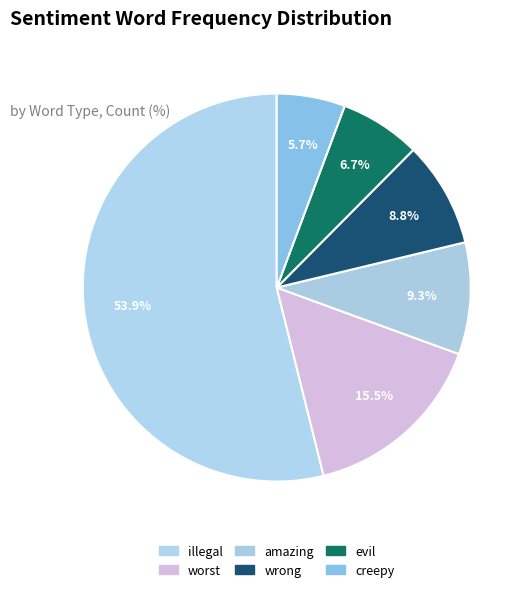

What percentage is the amazing slice, to the nearest percent?

9%